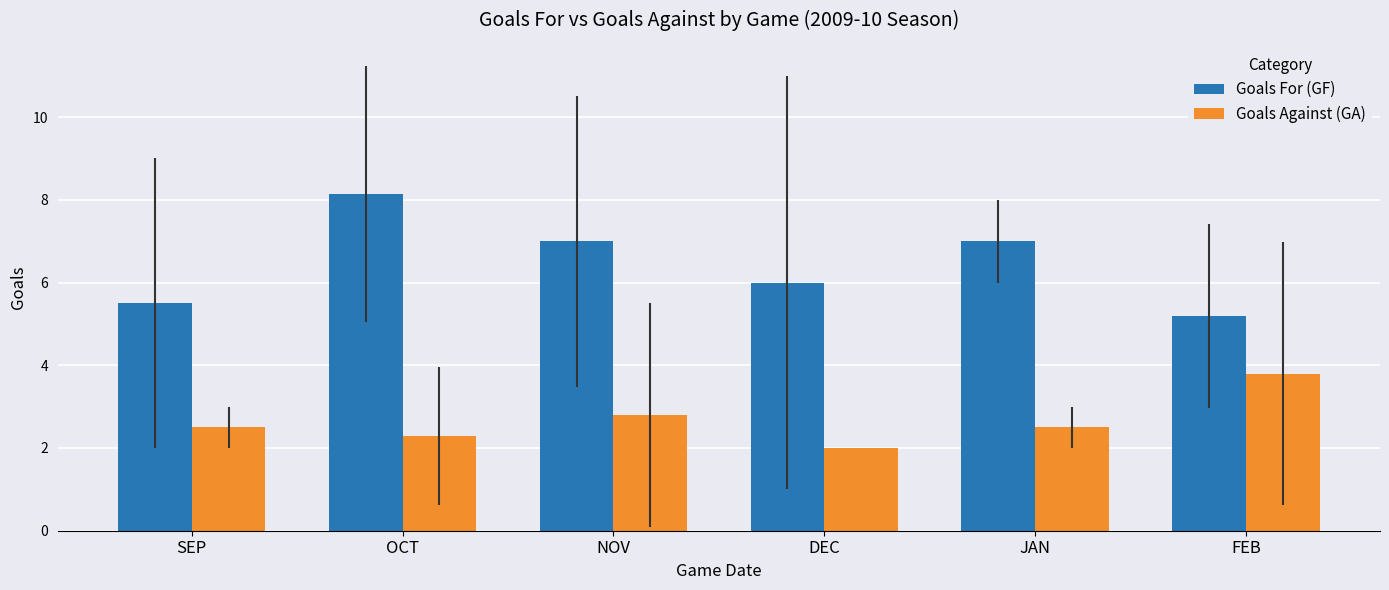

What is the highest value of the Goals Against (GA) series?

3.8